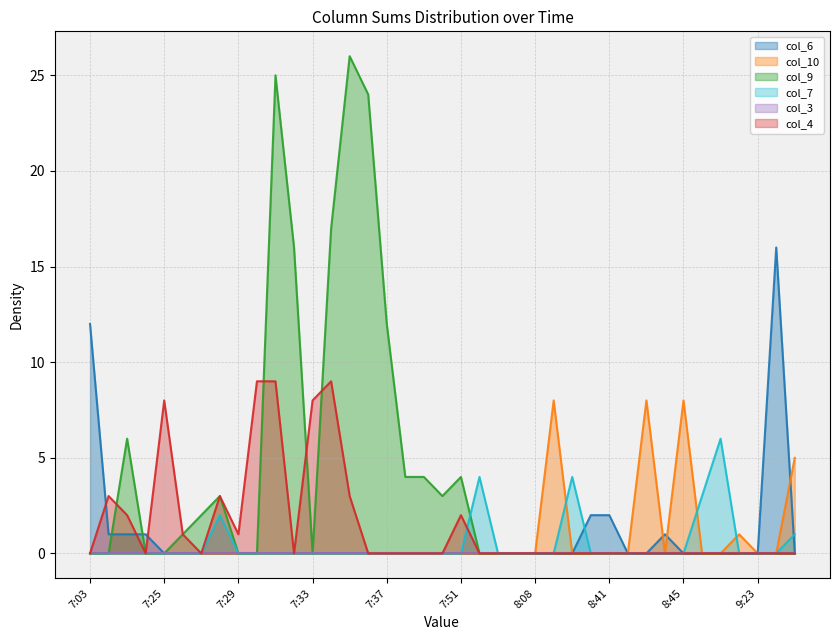

Does the chart display data point markers on the line(s)?

No